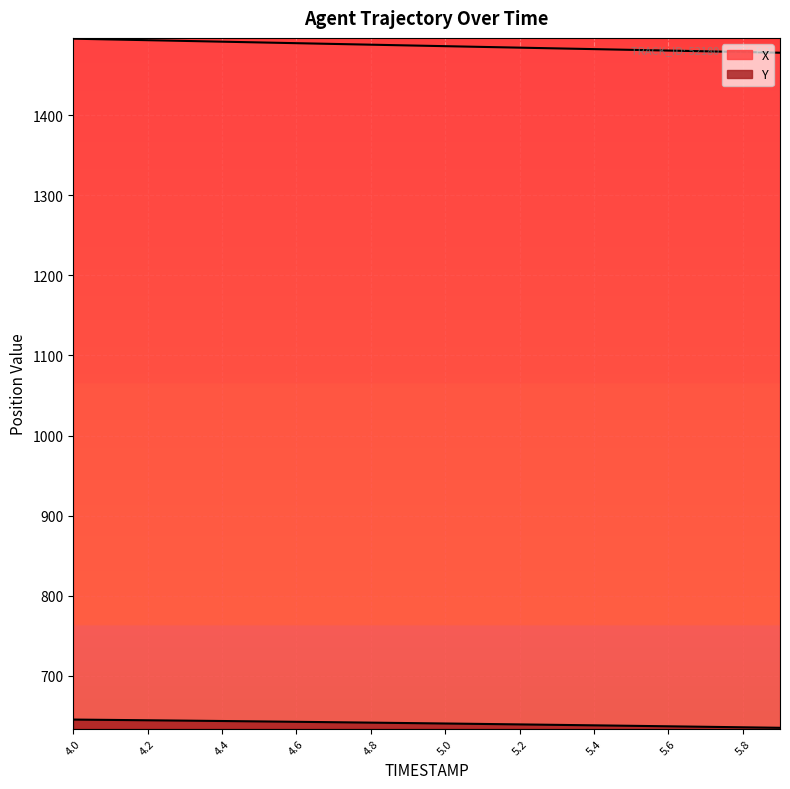

Does the chart display data point markers on the line(s)?

No